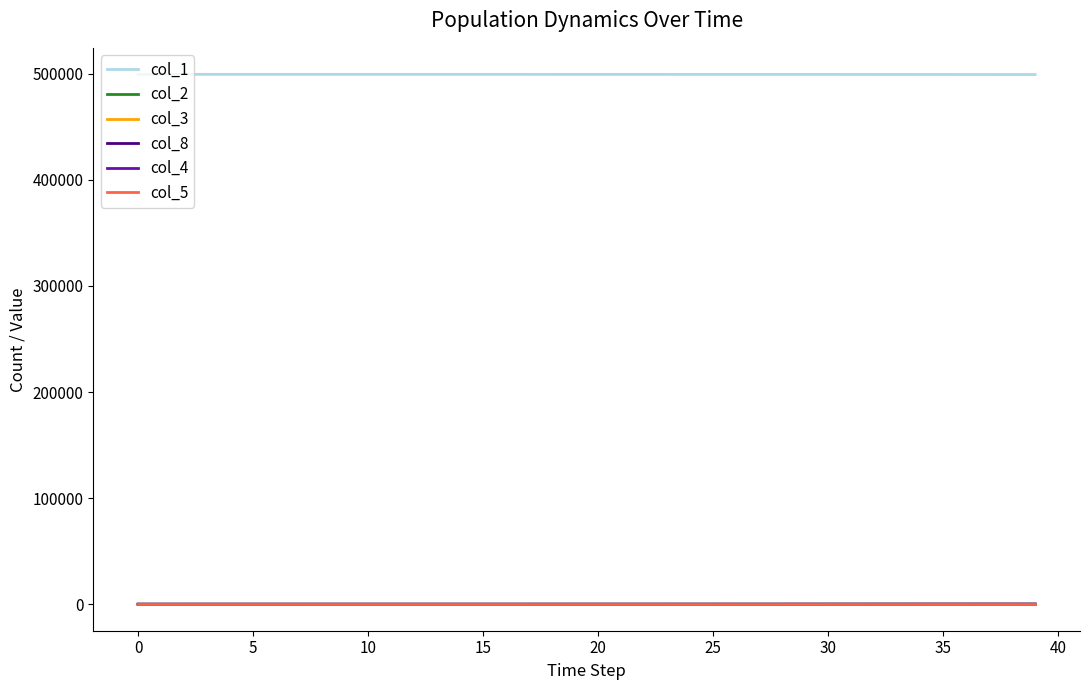

What is the maximum value shown in the chart?

499499.0